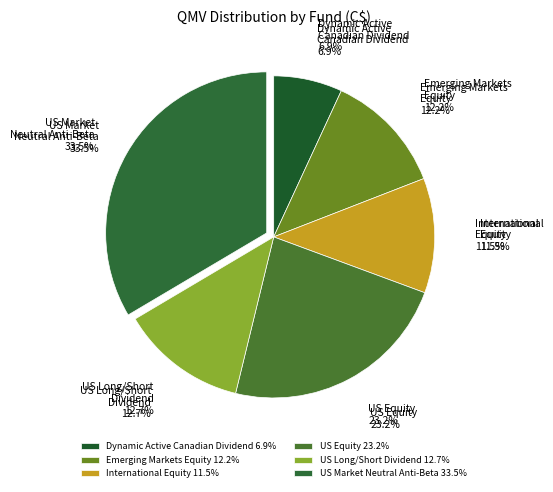

How many segments does this pie chart have?

6